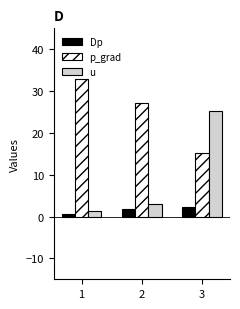

What is the smallest value displayed?

0.7